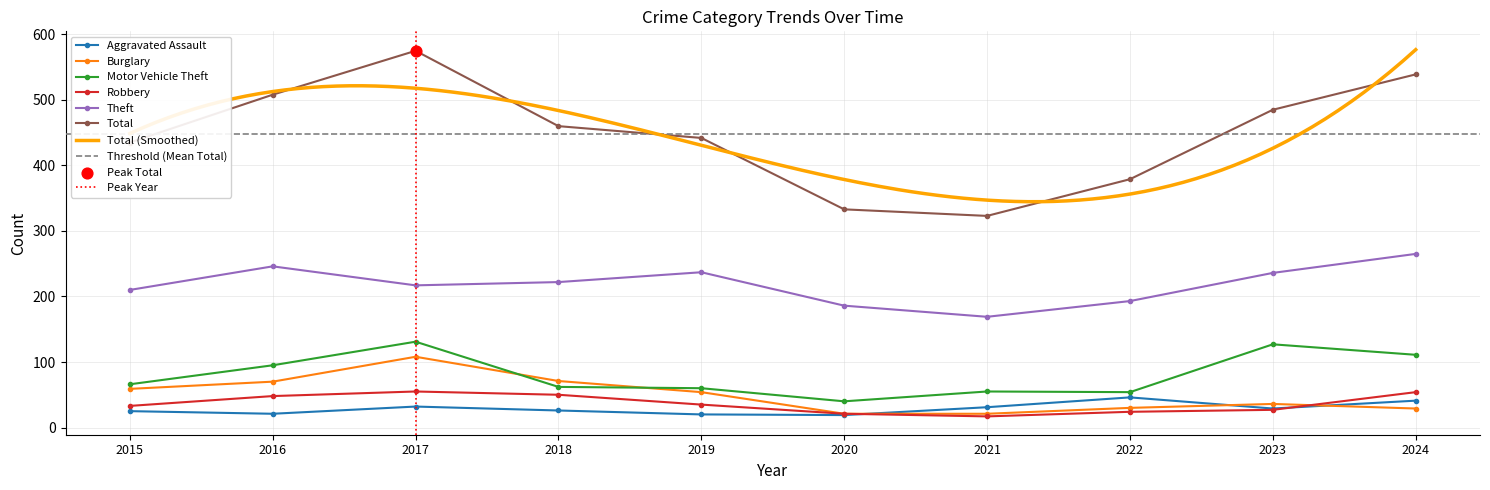

What are all the series names shown in the legend?

Aggravated Assault, Burglary, Motor Vehicle Theft, Robbery, Theft, Total